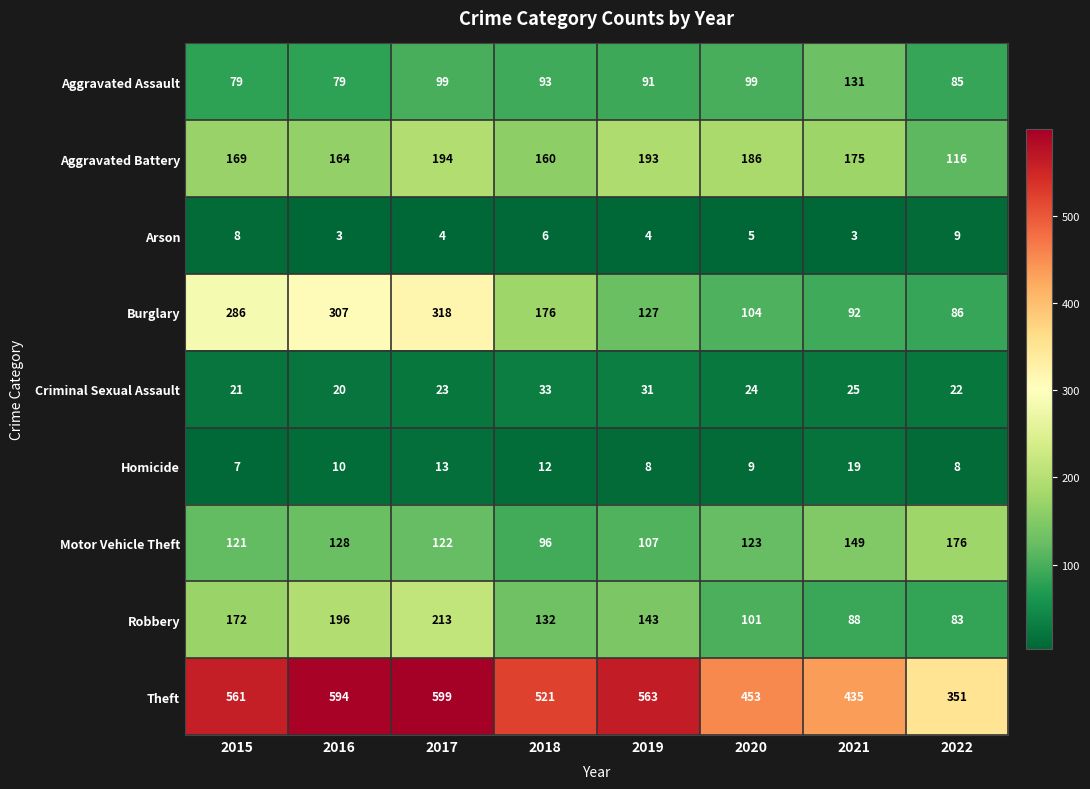

What is the sum of the Arson values at 2016 and 2021?

6